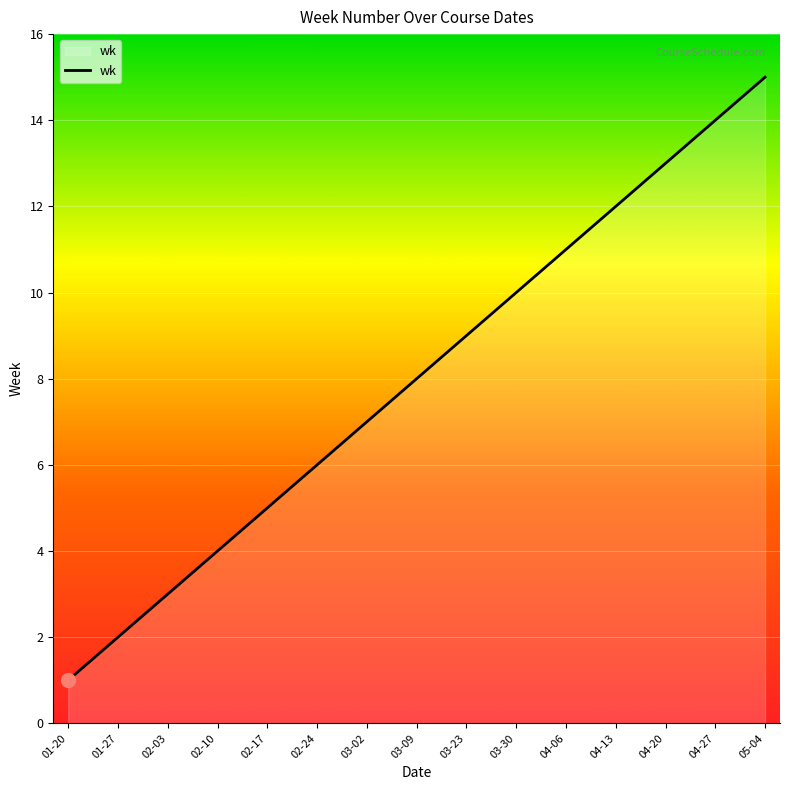

Which category has the highest value across all series?

05-04